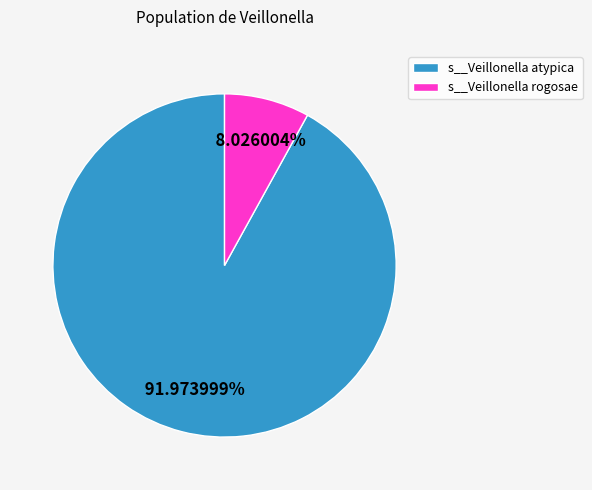

How many segments does this pie chart have?

2